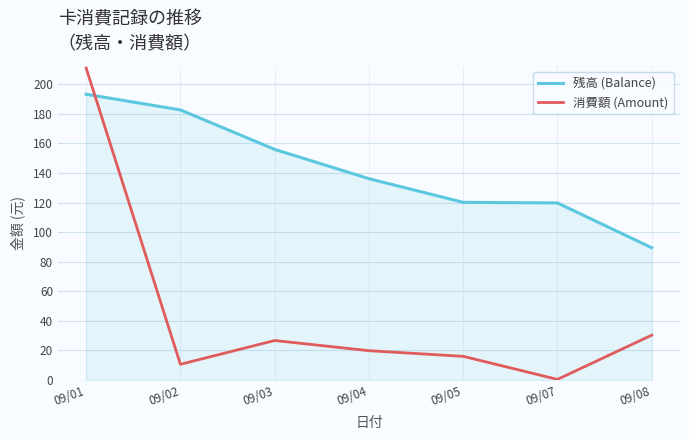

How many lines are shown in the chart?

2